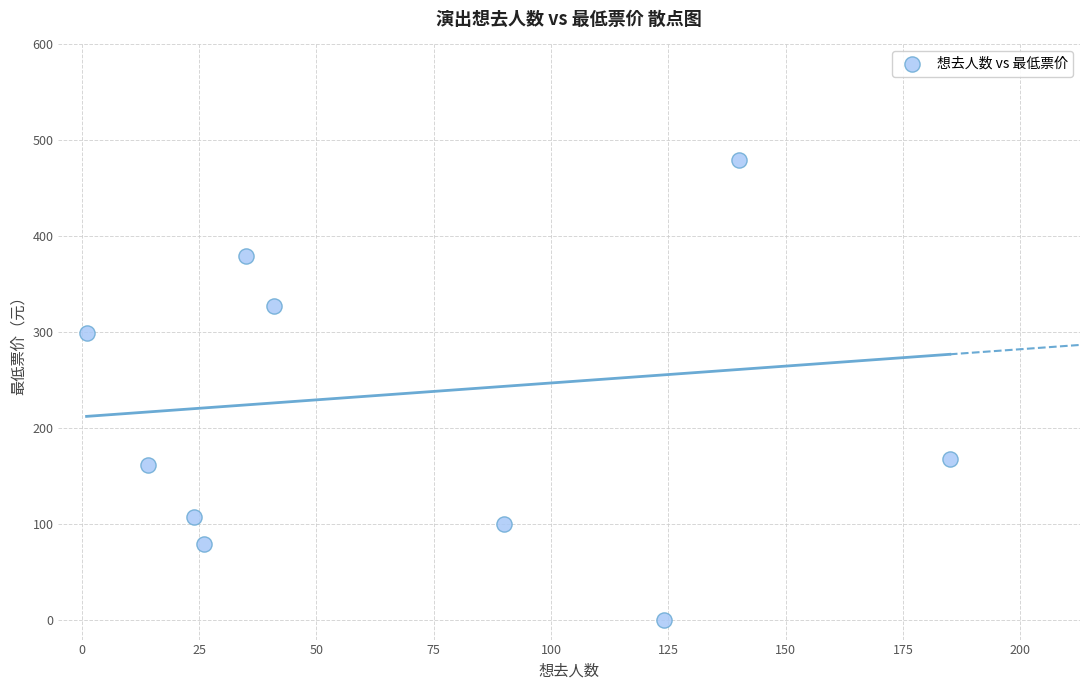

What is the average X value?

68